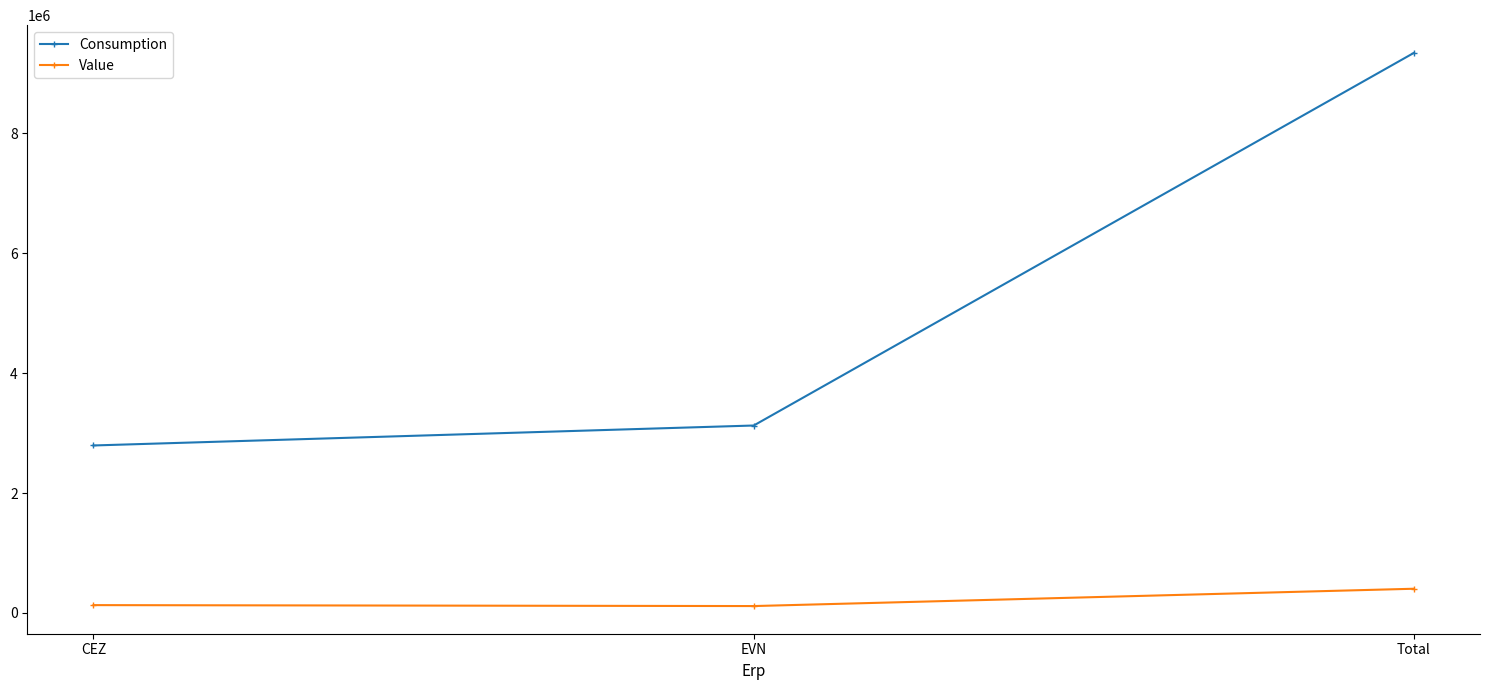

At which label is Consumption closest to 6066922?

EVN